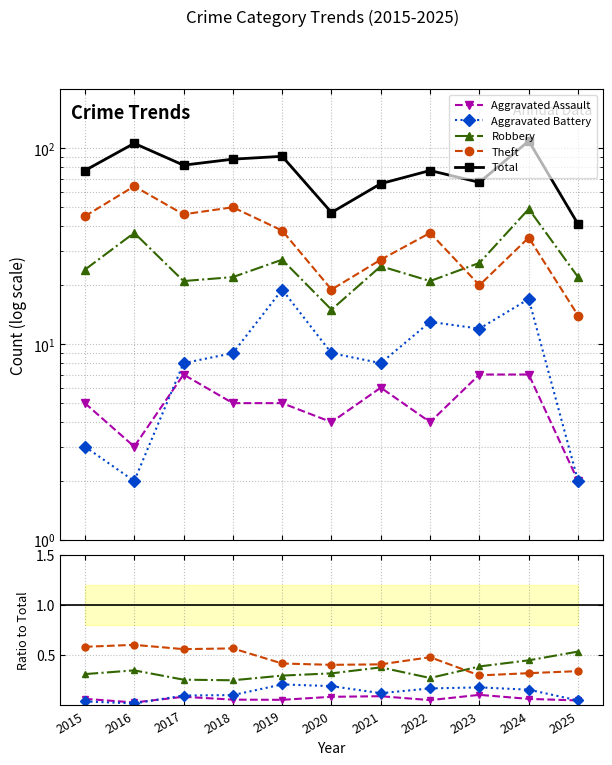

What is the sum of the Aggravated Battery values at 2015 and 2023?

0.2